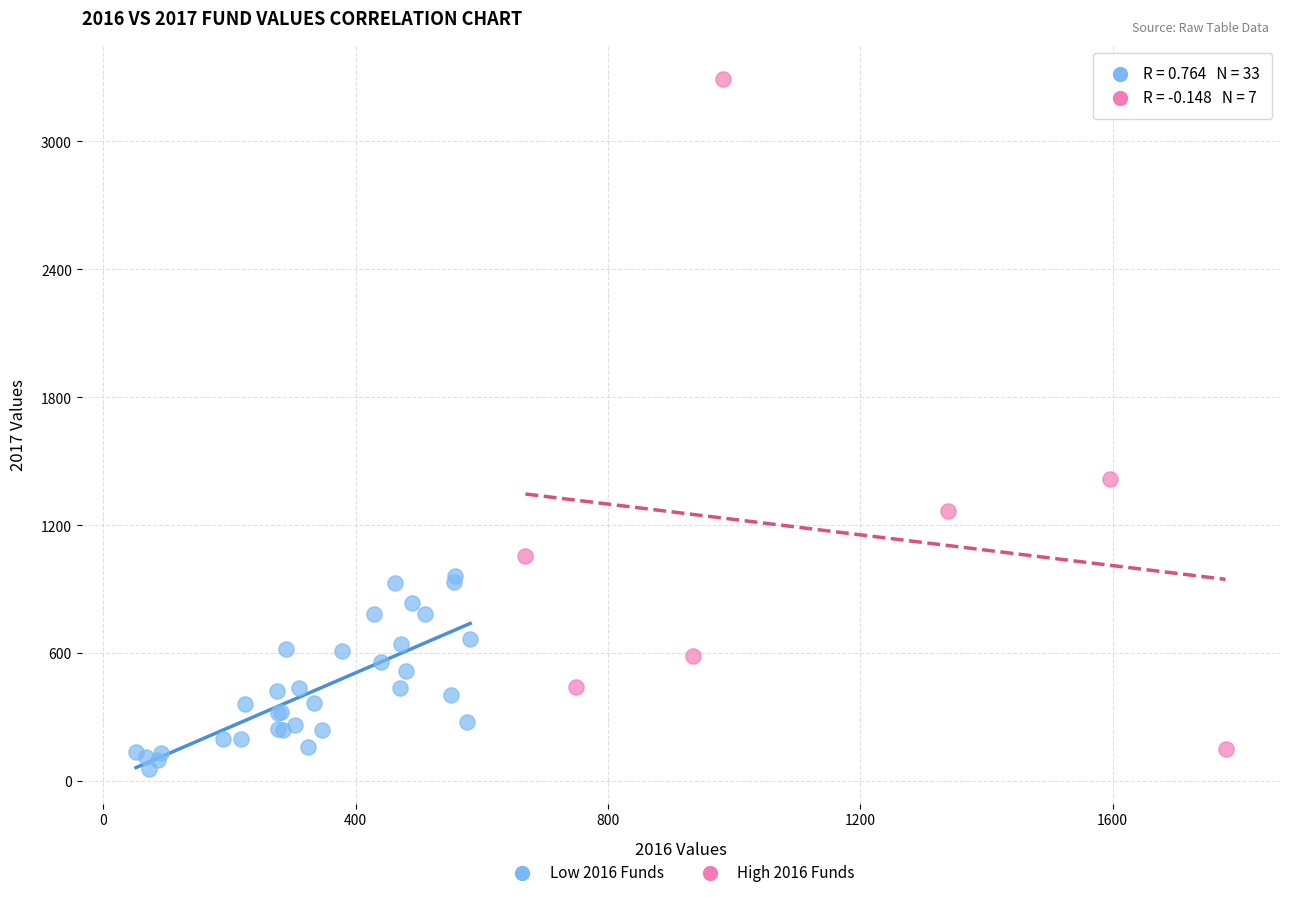

Which series has the widest spread of Y values?

High 2016 Funds